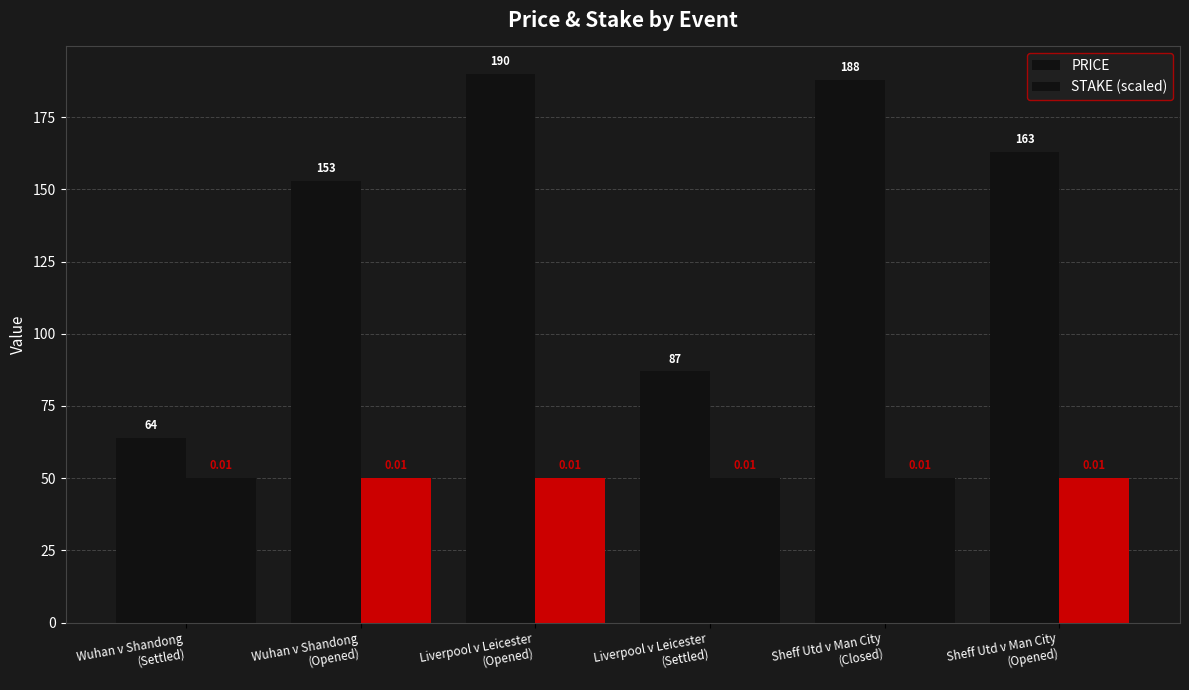

How many bars are there in total?

12